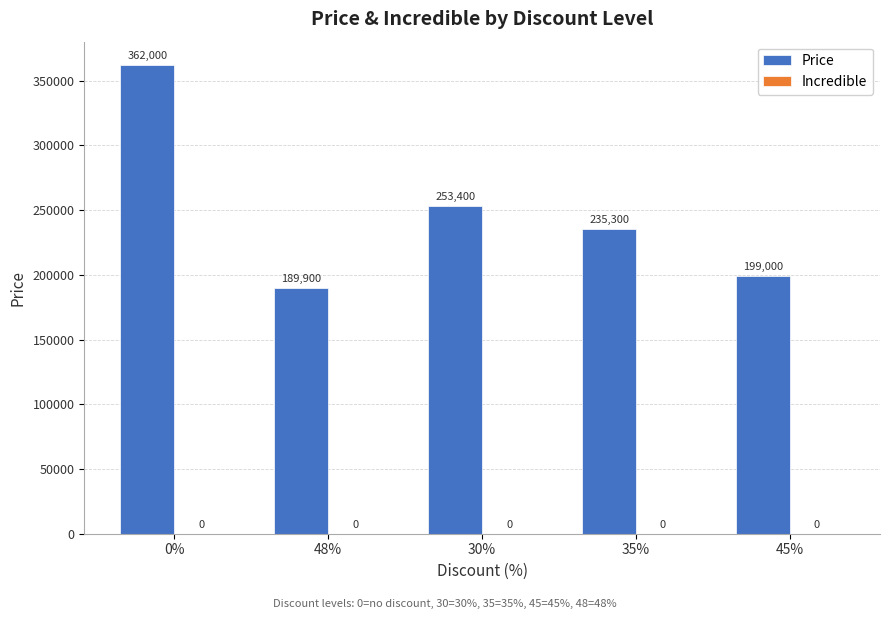

Reading left to right, what are all the values shown in this chart?

362000	189900	253400	235300	199000